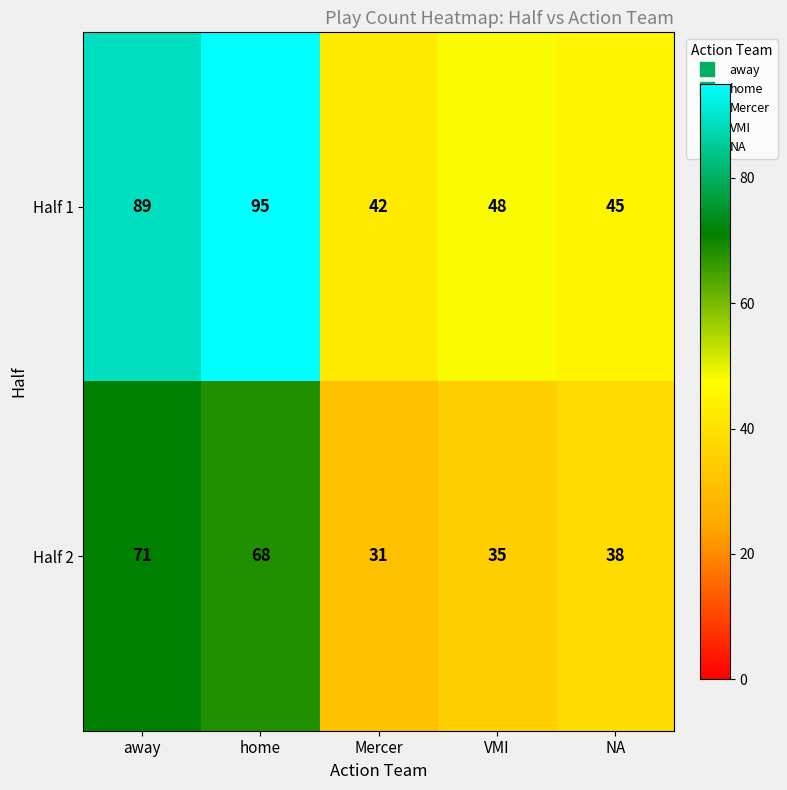

Which category has the highest value in the Half 1 series?

home